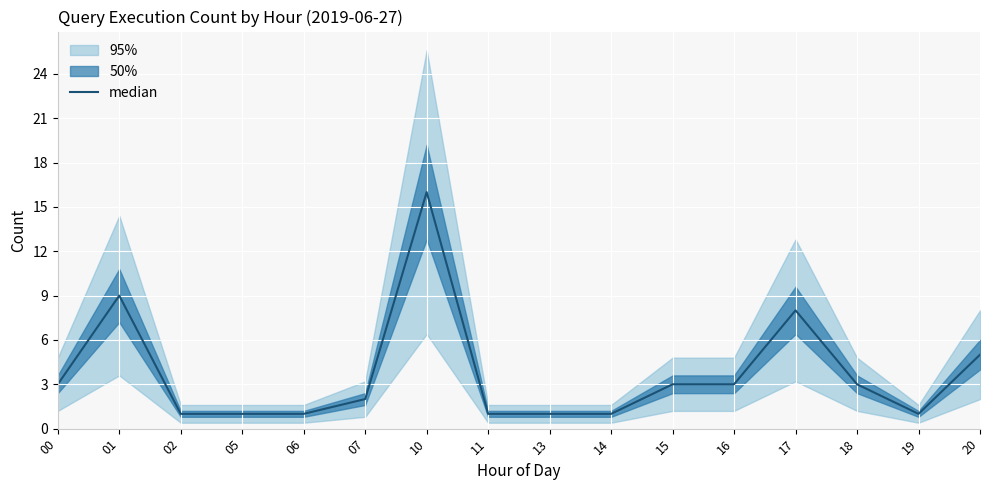

List the labels in order of value, largest first.

10, 01, 17, 20, 00, 15, 16, 18, 07, 02, 05, 06, 11, 13, 14, 19